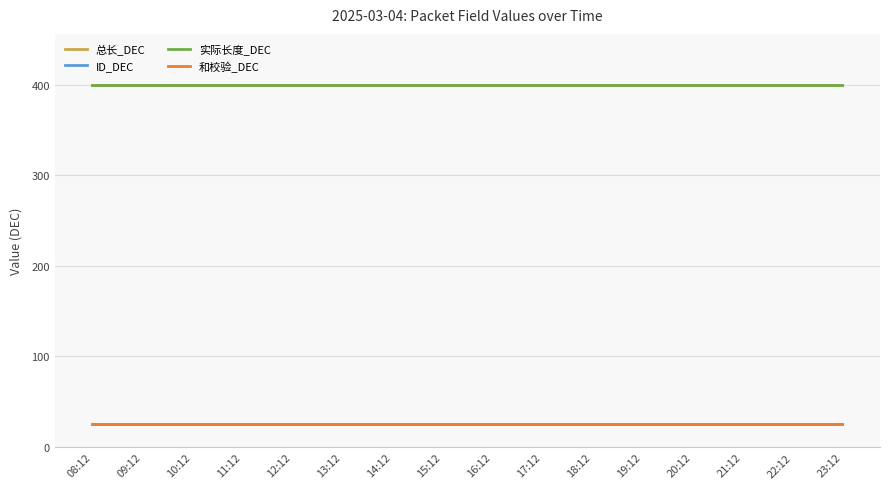

Does the chart display data point markers on the line(s)?

No